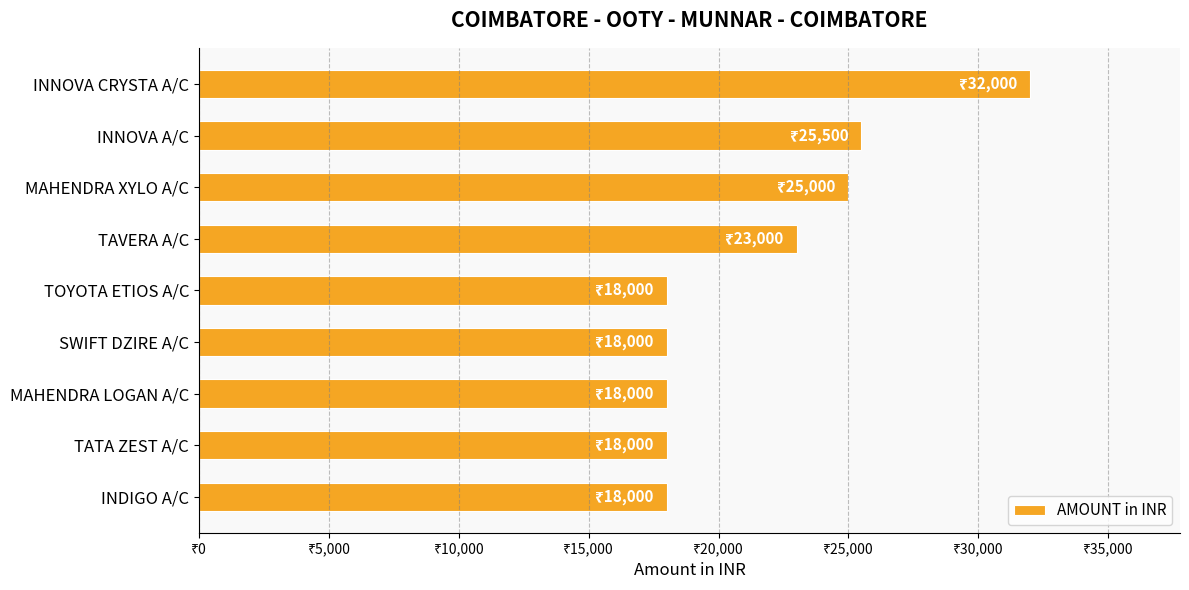

What is the difference between the maximum and minimum values?

14000